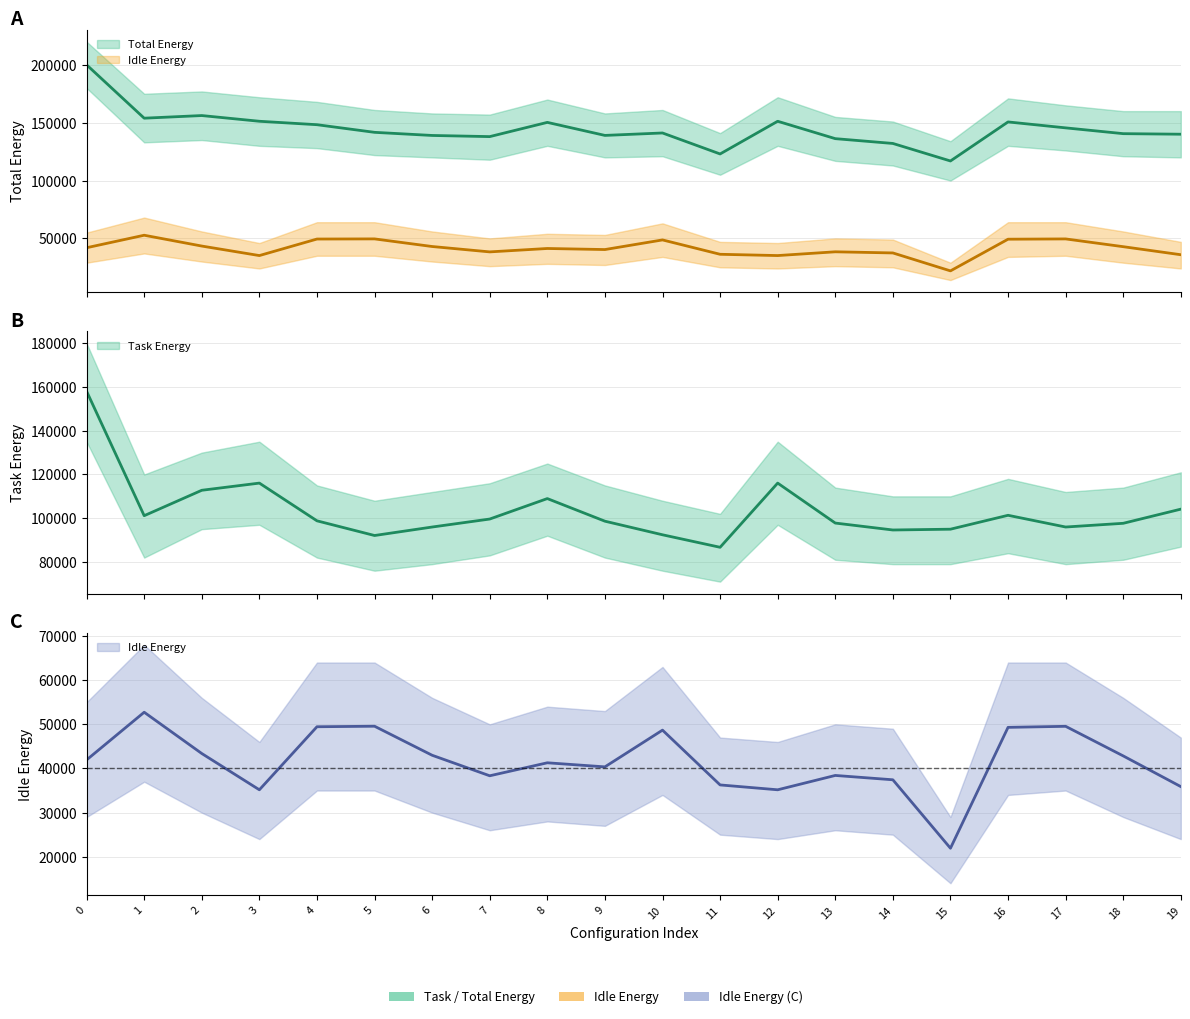

At which category does the chart reach its minimum across all series?

15